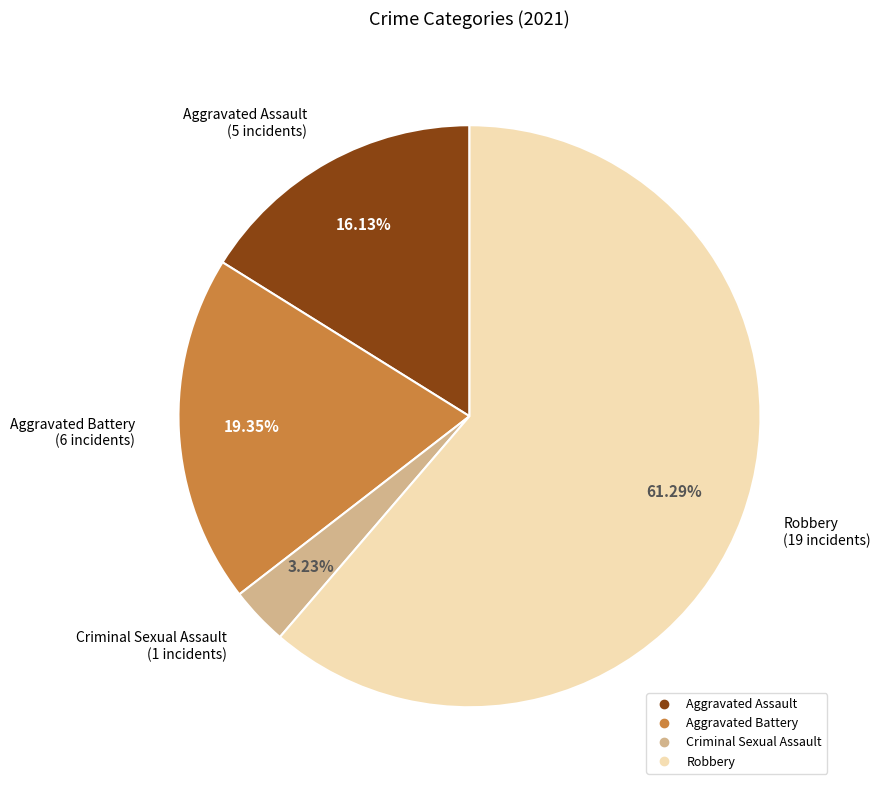

Rank the categories by value from highest to lowest.

Robbery, Aggravated Battery, Aggravated Assault, Criminal Sexual Assault